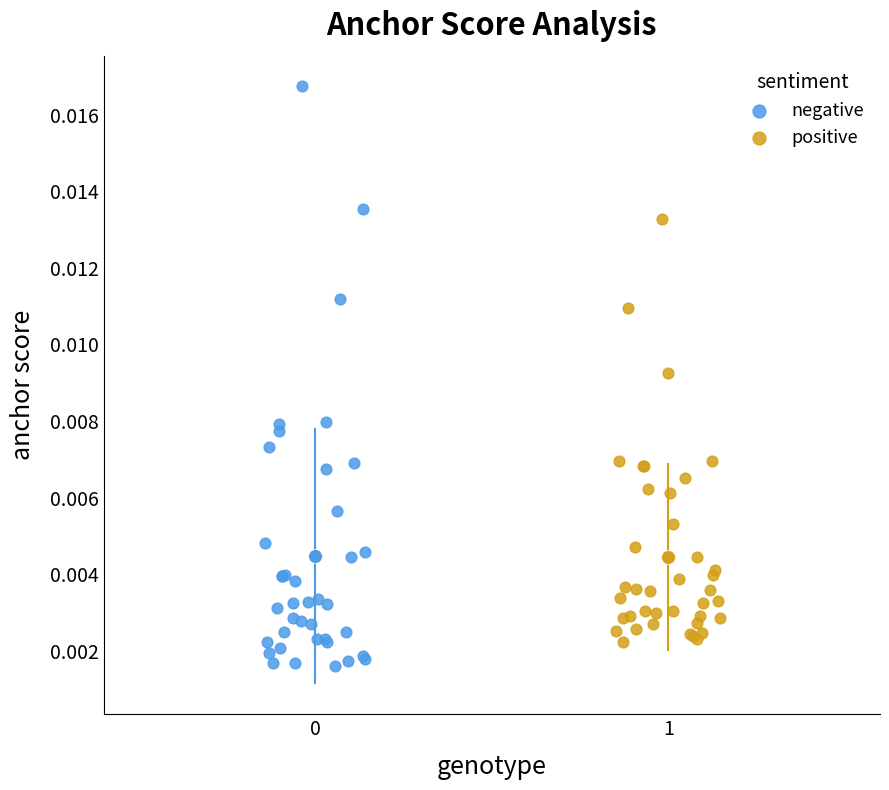

Which series contains the highest Y value?

negative